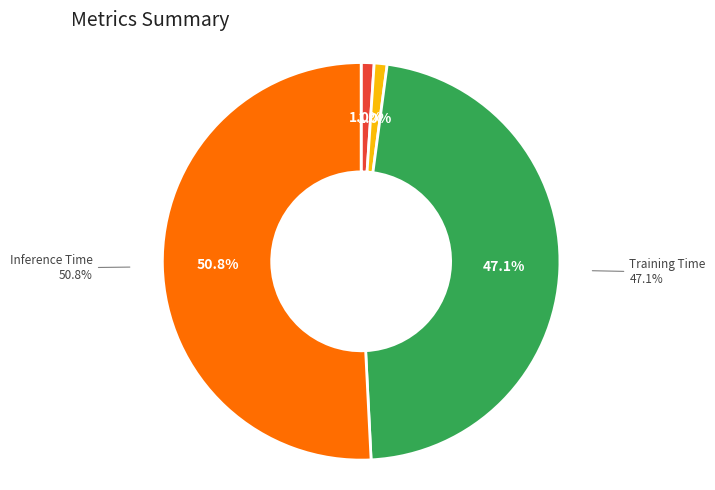

How many segments does this pie chart have?

5